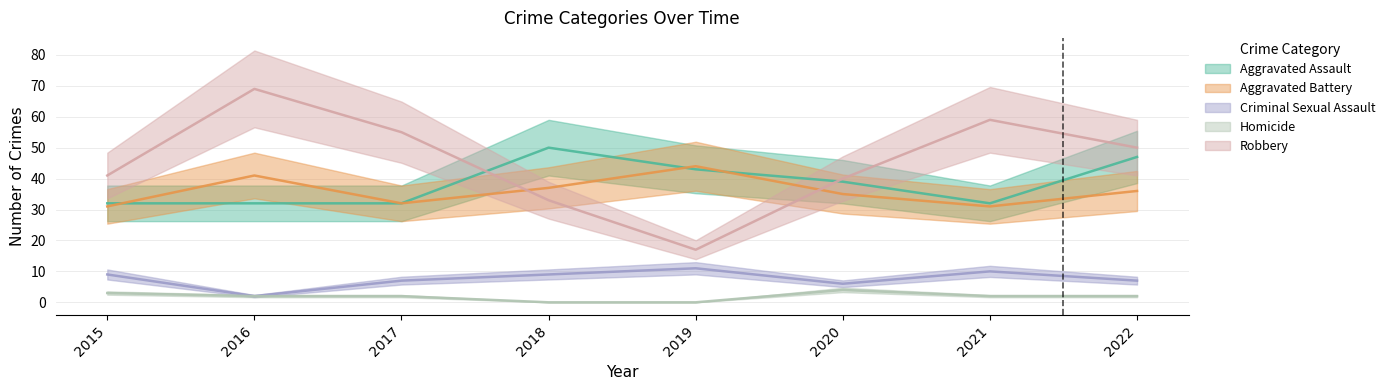

At how many categories does at least one series exceed 29?

8